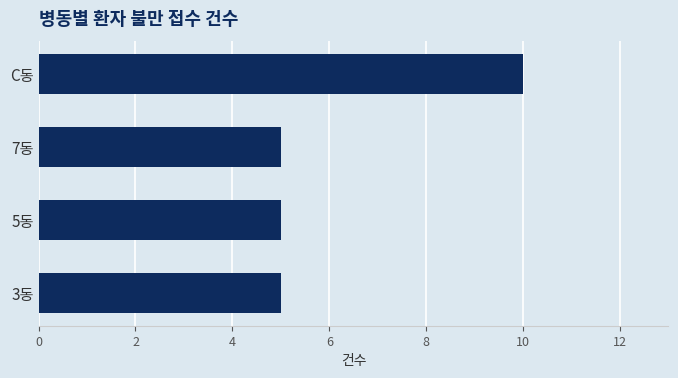

Count the values in the range 5 to 10.

4